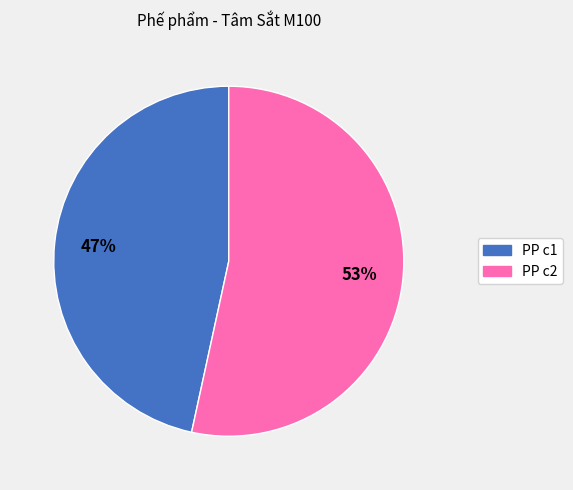

Is there any slice that represents more than half of the pie?

Yes